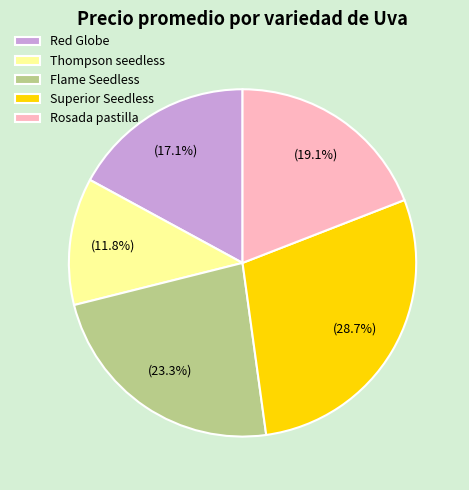

Approximately how many times larger is the value at Superior Seedless compared to Flame Seedless?

1.2